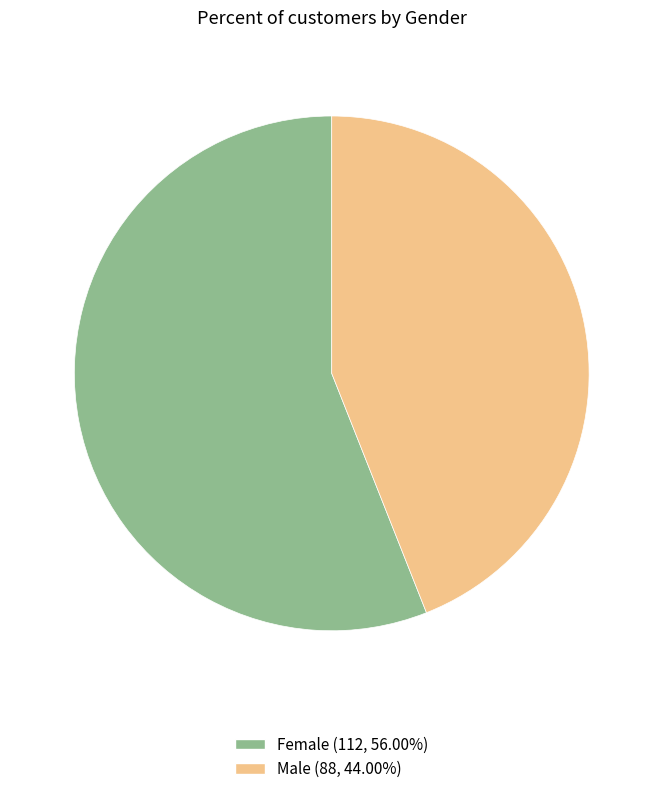

Is the sum of Female and Male greater than half?

Yes